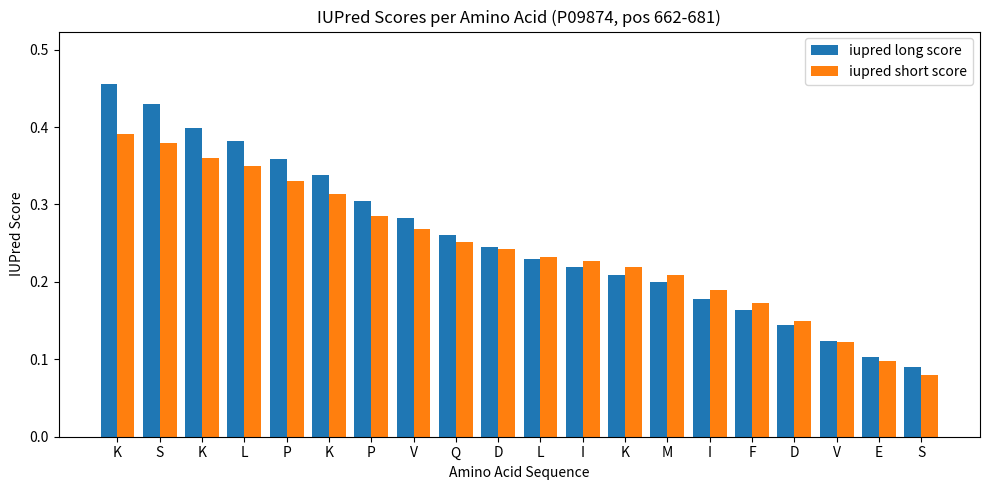

What are all the series names shown in the legend?

iupred long score, iupred short score